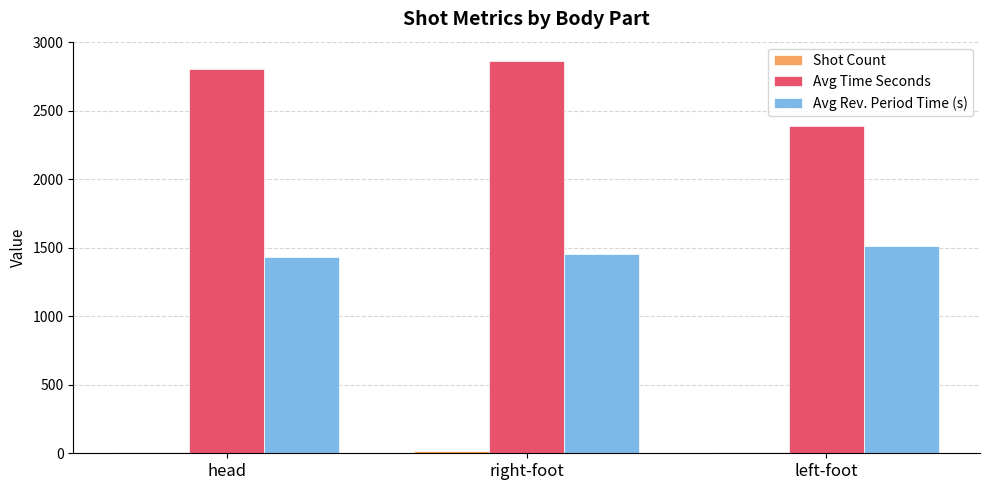

At which category is the sum across all series the highest?

right-foot